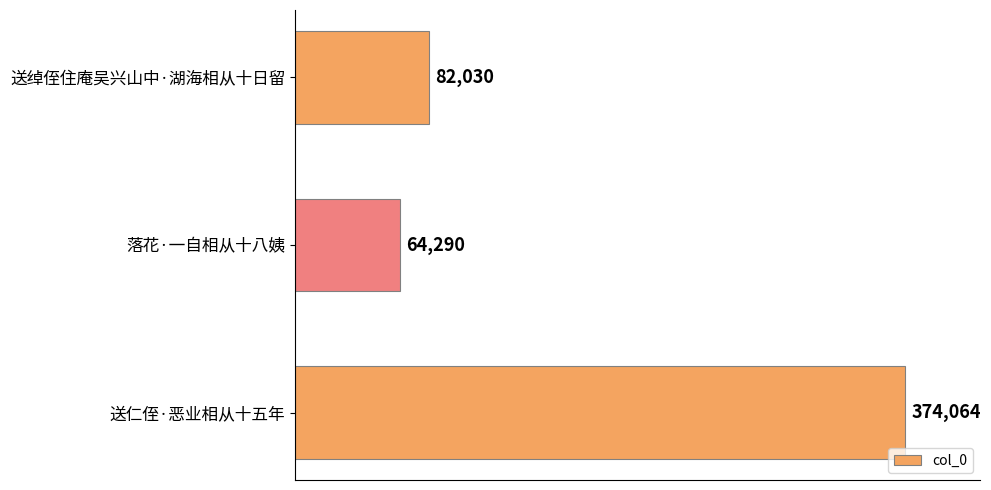

What is the ratio of the value at 送仁侄·恶业相从十五年 to the value at 落花·一自相从十八姨?

5.8